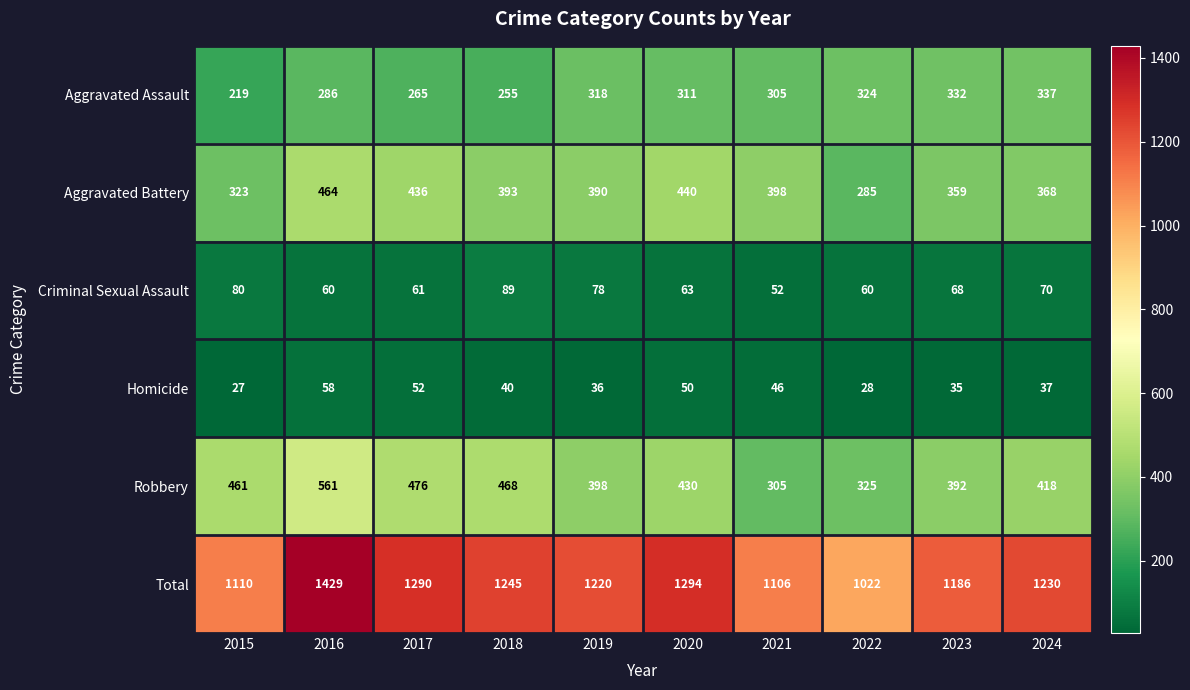

List the series in order of their peak value, highest first.

Total, Robbery, Aggravated Battery, Aggravated Assault, Criminal Sexual Assault, Homicide